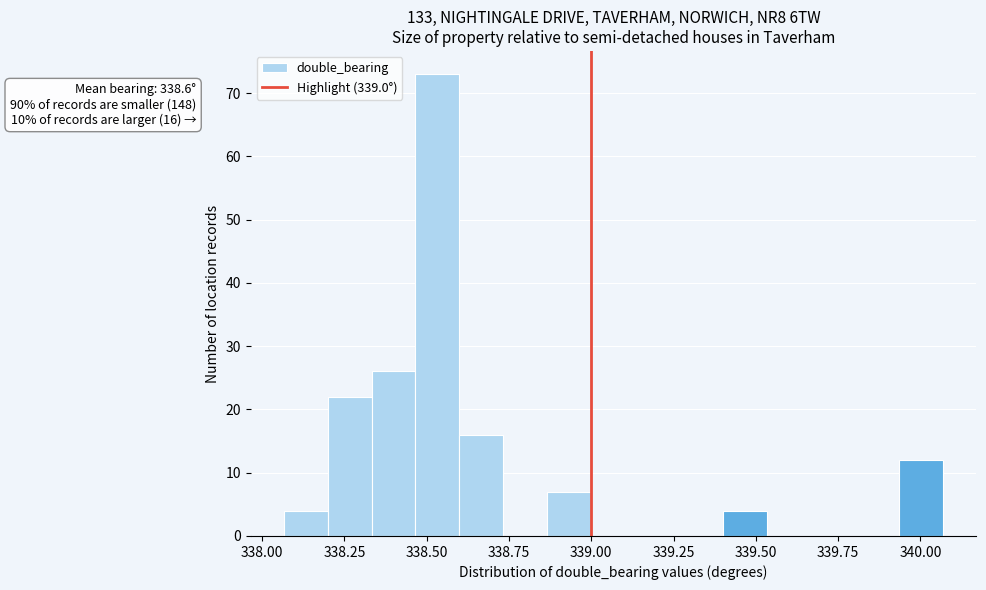

Around what value on the x-axis is the tallest bar? Give the approximate position of its centre, as read against the axis.

338.55